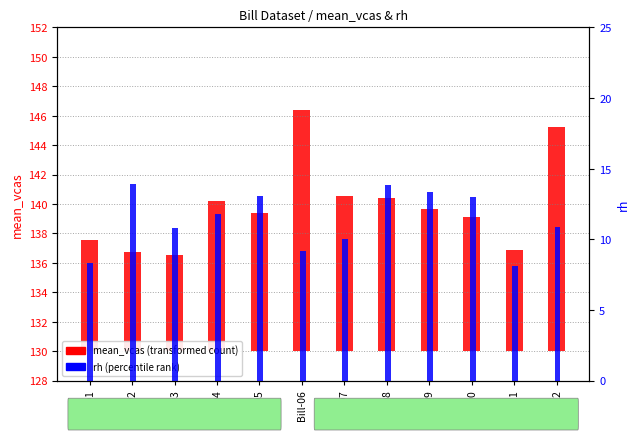

How many bars are there in total?

24